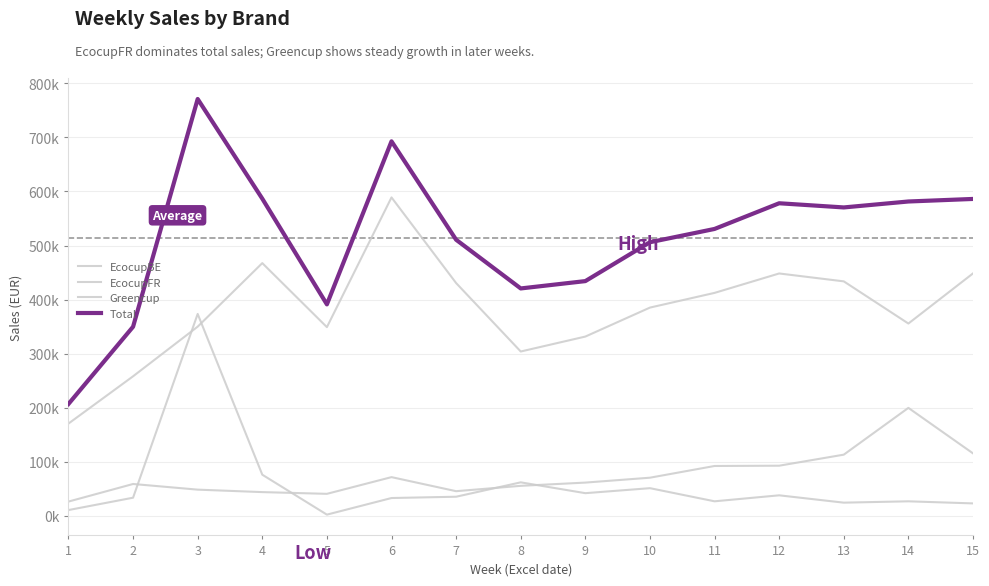

Does the chart have visible grid lines?

Yes